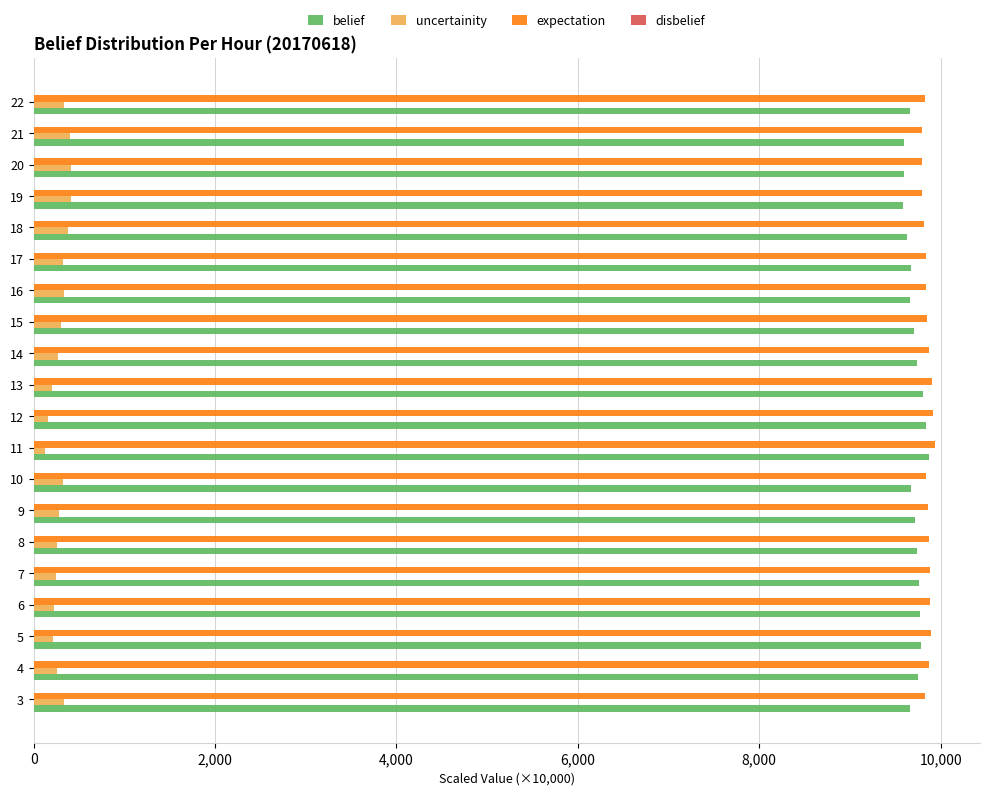

What is the sum of all expectation values?

197118.2